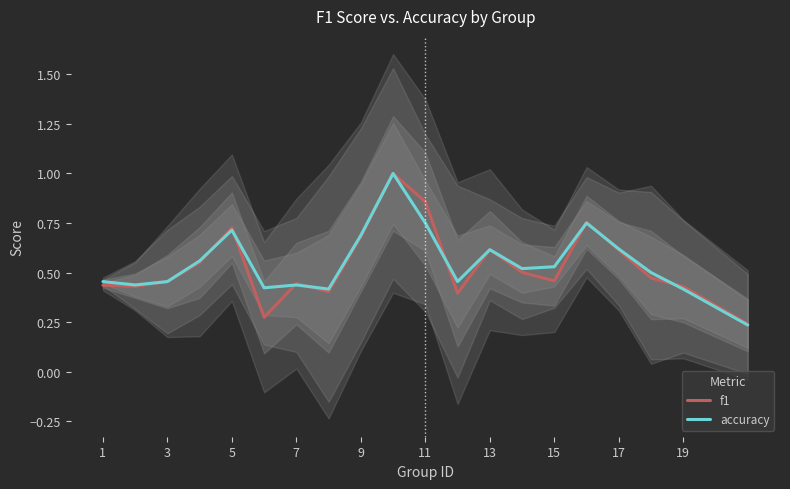

Reading left to right, list all the values displayed in this chart.

f1: 0.4	0.4	0.5	0.6	0.7	0.3	0.4	0.4	0.7	1.0	0.9	0.4	0.6	0.5	0.5	0.8	0.6	0.5	0.4	0.2
accuracy: 0.5	0.4	0.5	0.6	0.7	0.4	0.4	0.4	0.7	1.0	0.8	0.5	0.6	0.5	0.5	0.8	0.6	0.5	0.4	0.2